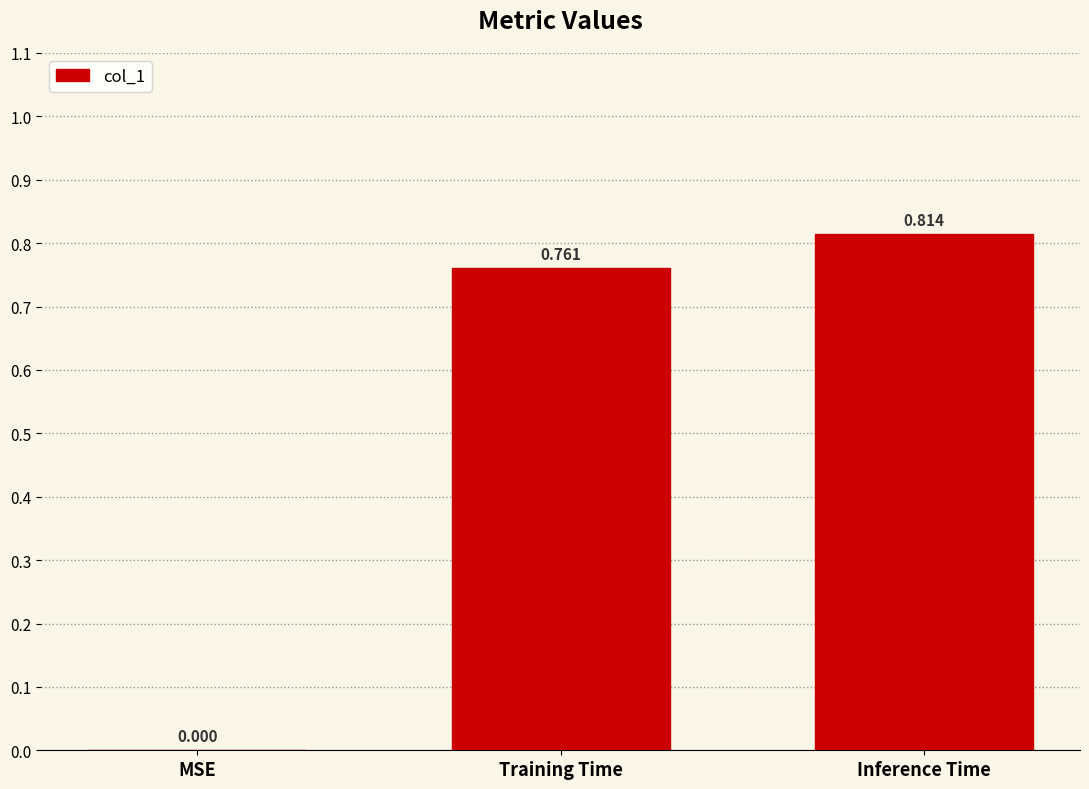

At which label is the value closest to 0?

MSE